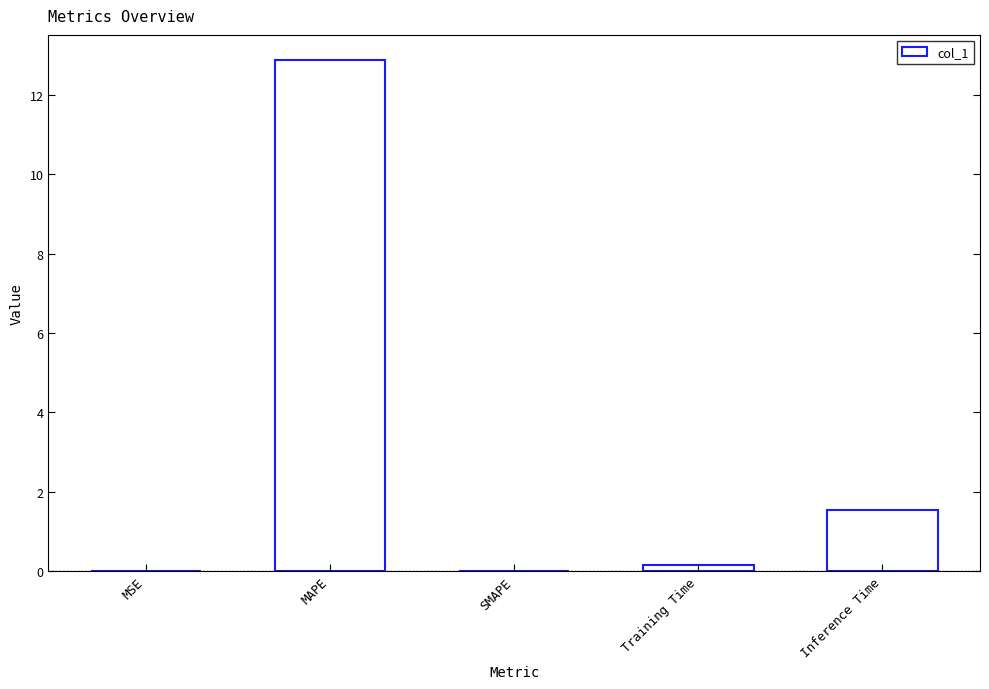

What is the change in value from Training Time to Inference Time?

+1.4